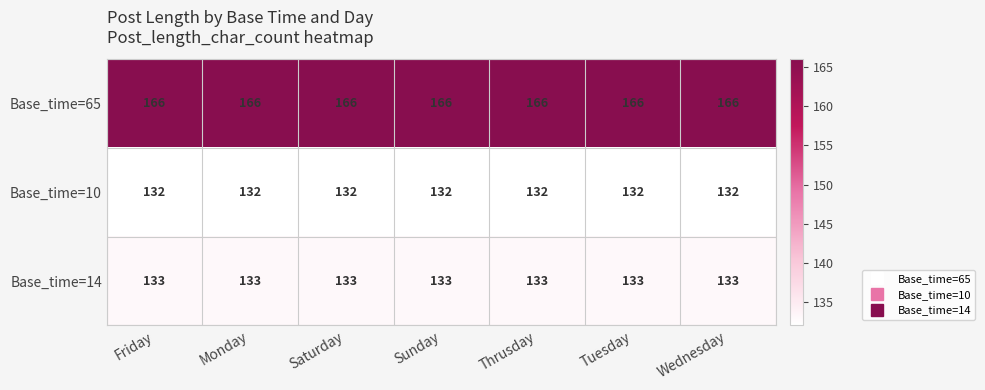

The Base_time=65 series shows 166 at Saturday. True or false?

True